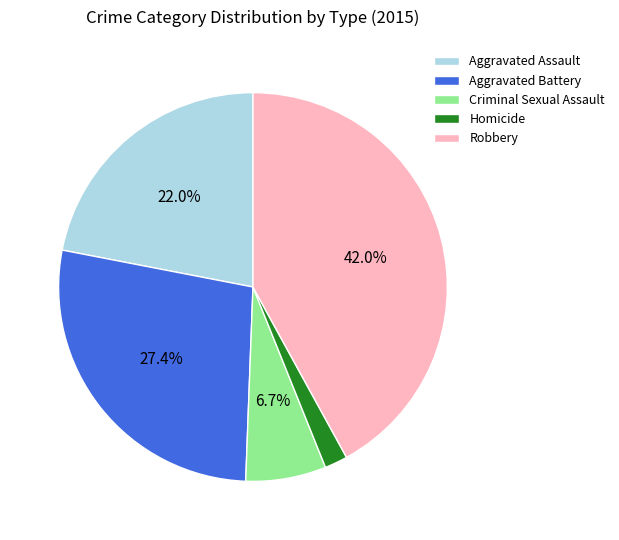

Combined, what portion of the pie is Robbery and Criminal Sexual Assault?

48.7%